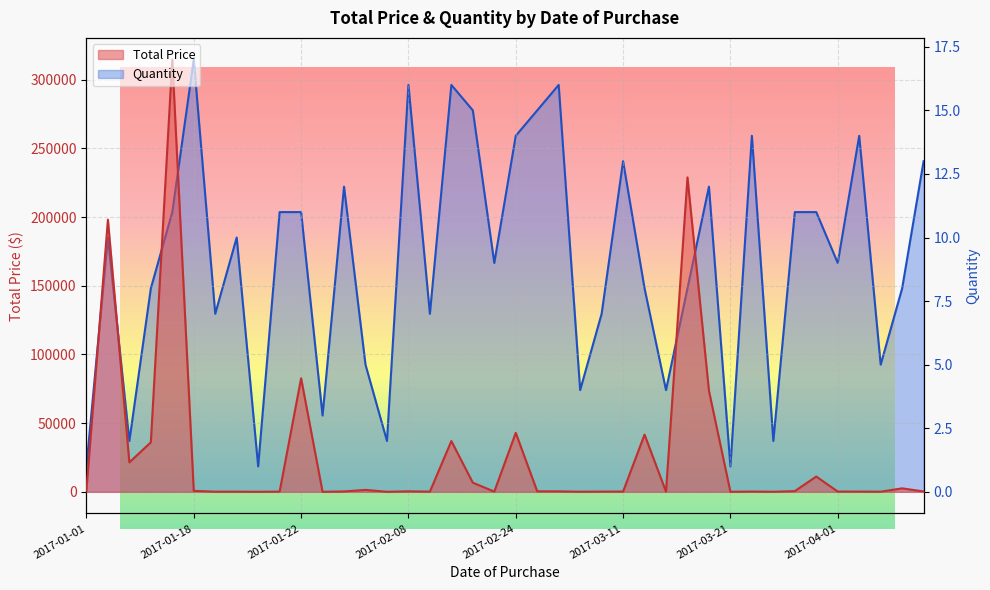

Is it true that Quantity equals 8.0 at 2017-03-16?

True